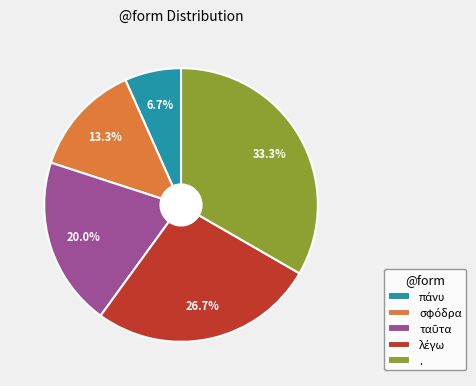

Which slice is the largest?

.